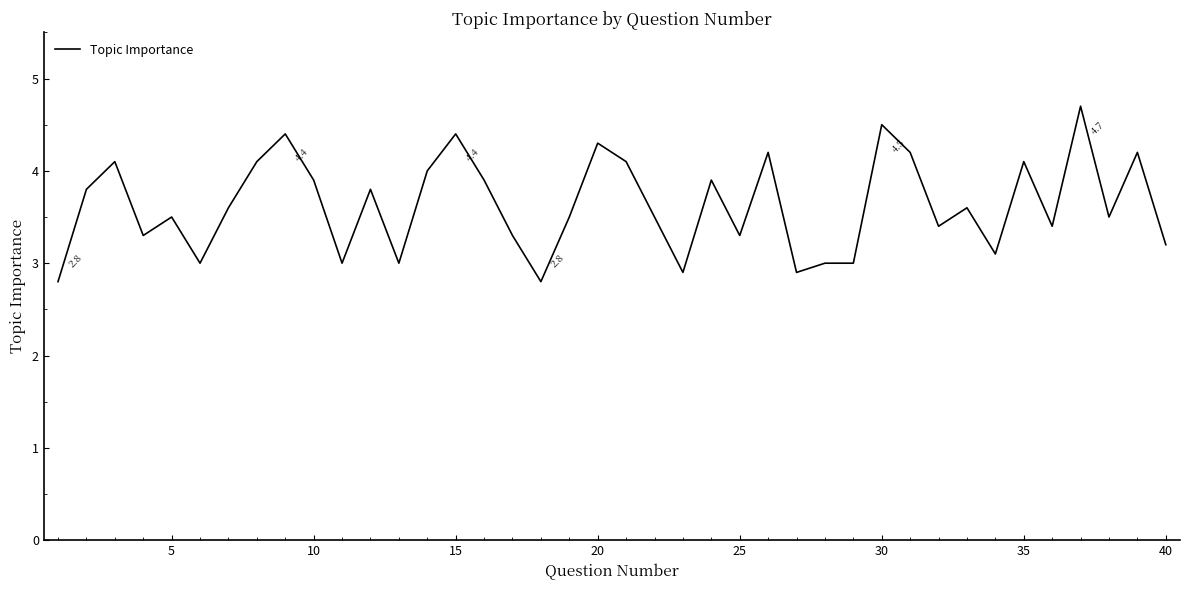

What is the sum of all values?

145.2